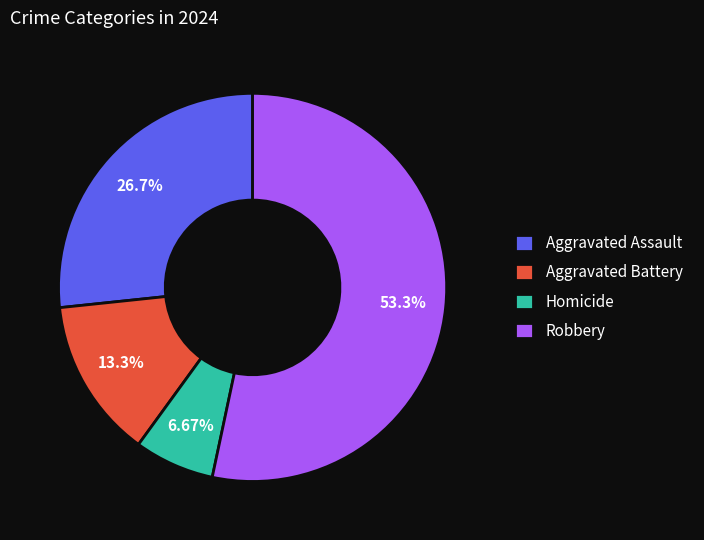

Rank the categories by value from highest to lowest.

Robbery, Aggravated Assault, Aggravated Battery, Homicide